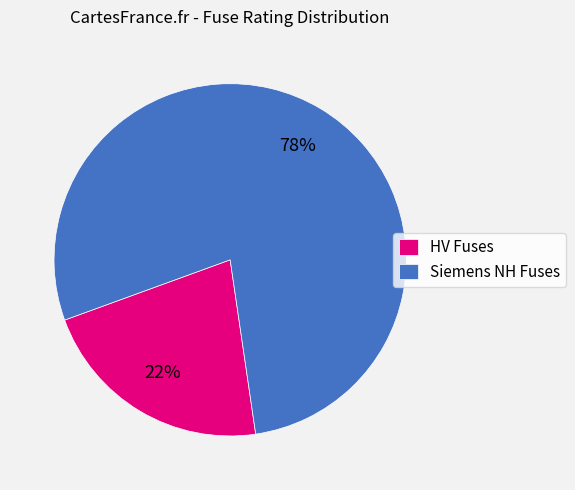

Which category has the smallest portion of the pie?

HV Fuses